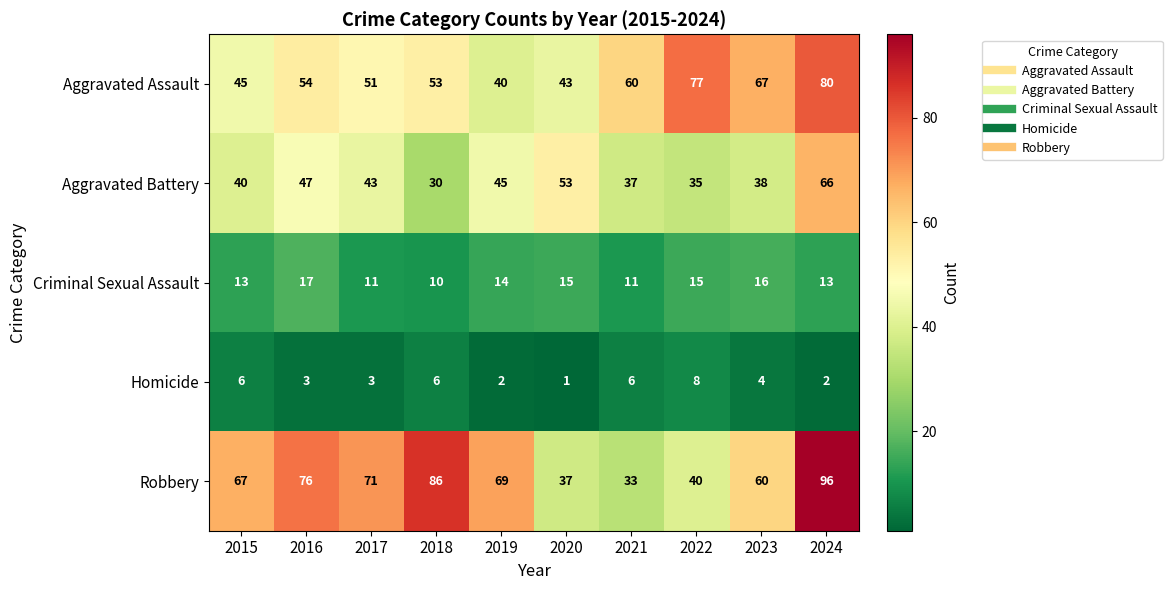

What is the minimum value for Aggravated Battery?

30